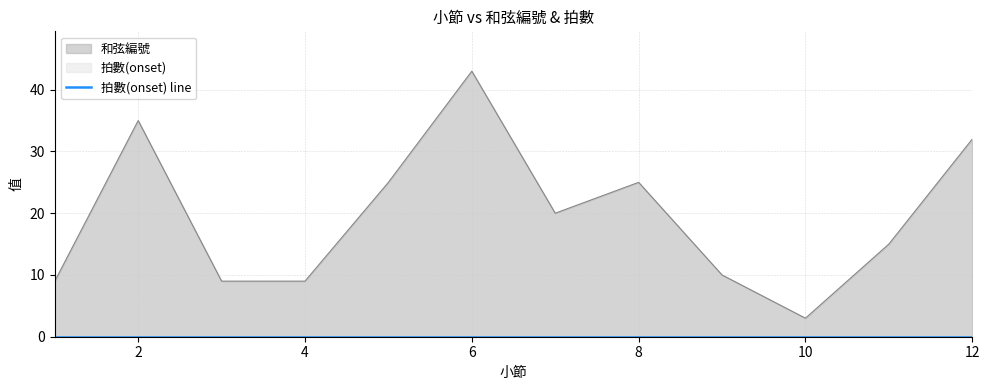

Reading right to left, what are all the values shown in this chart?

12=32	11=15	10=3	9=10	8=25	7=20	6=43	5=25	4=9	3=9	2=35	1=9